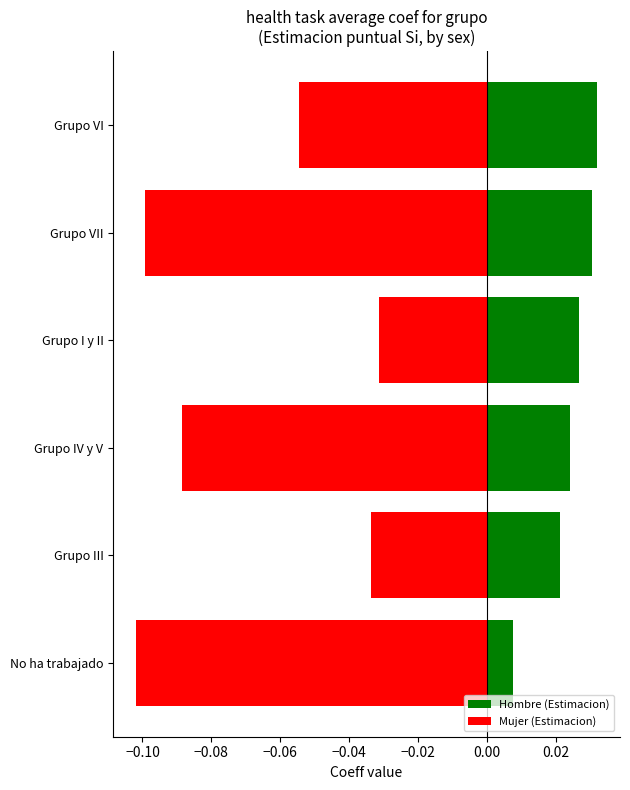

Which has a higher value, Grupo I y II or Grupo VI?

Grupo VI